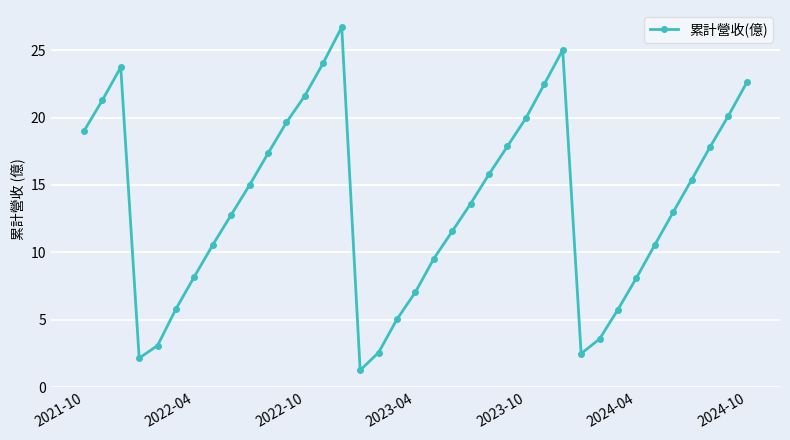

How many points are lower than both their immediate neighbors (excluding endpoints)?

3